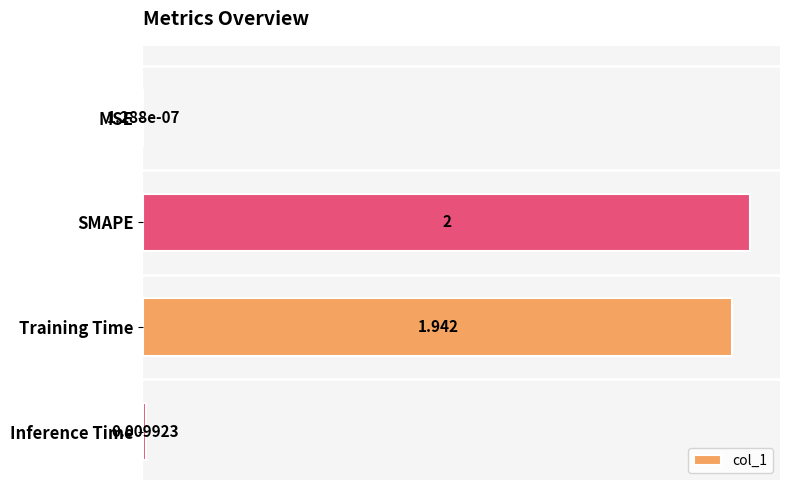

Where is the data nearest to the value 1?

Training Time